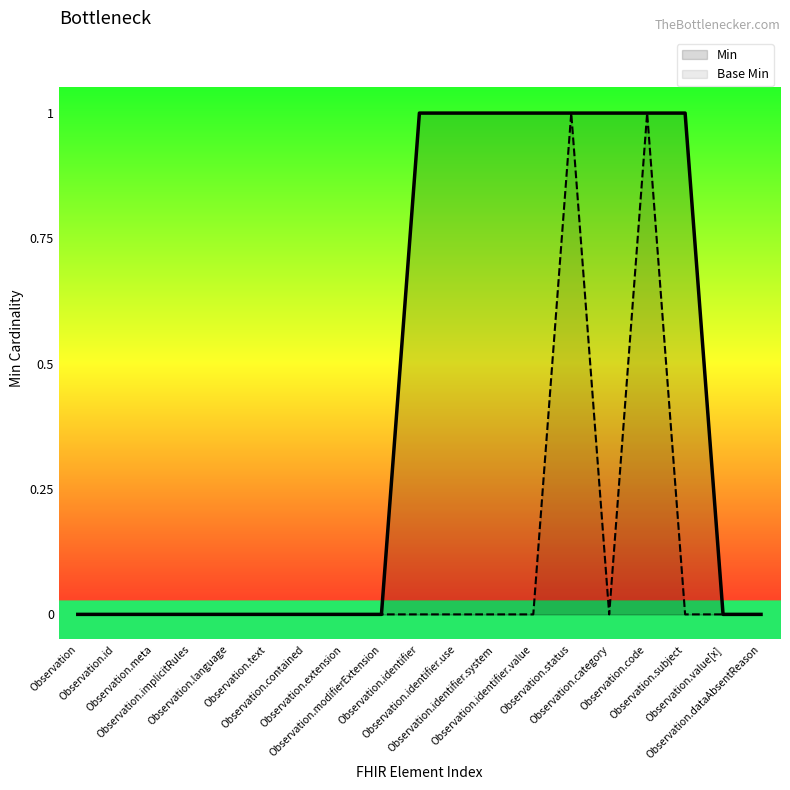

At which label does Base Min reach its minimum?

Observation